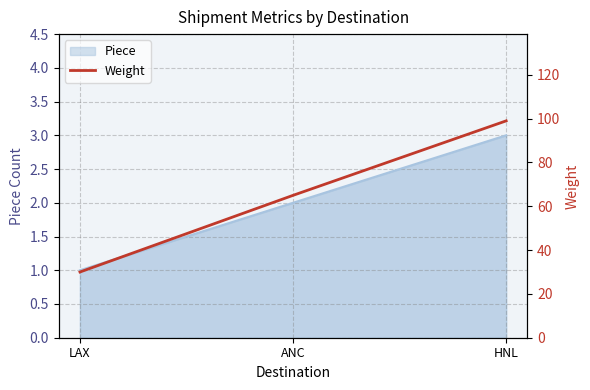

How many values in the Piece series are below 2?

1